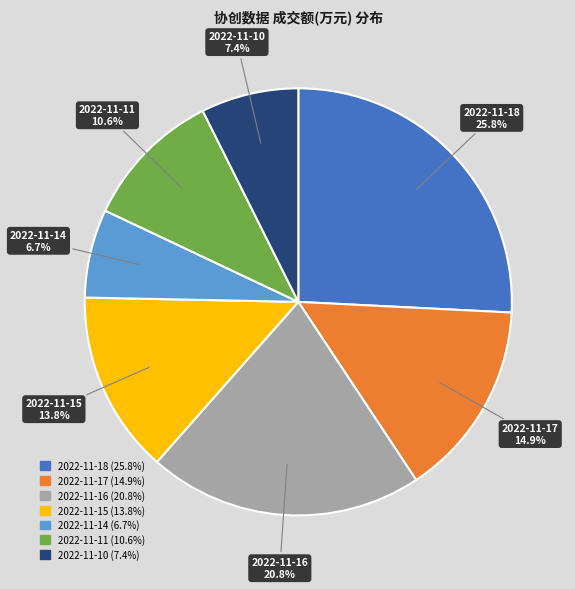

To the nearest percent, what is the difference between the largest and smallest slice percentages?

19%